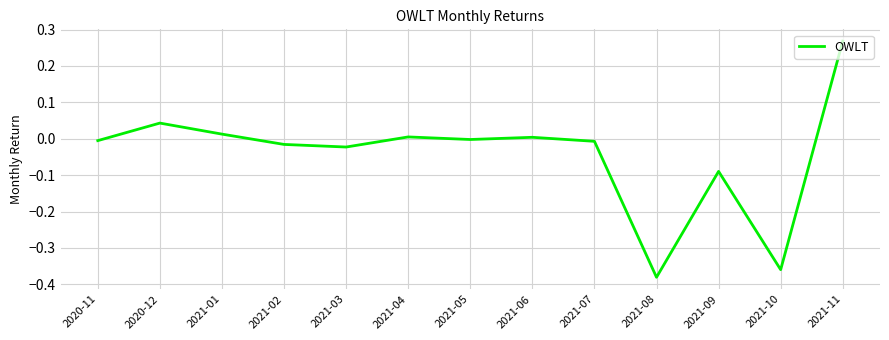

Which label corresponds to the largest value in the chart?

2021-11